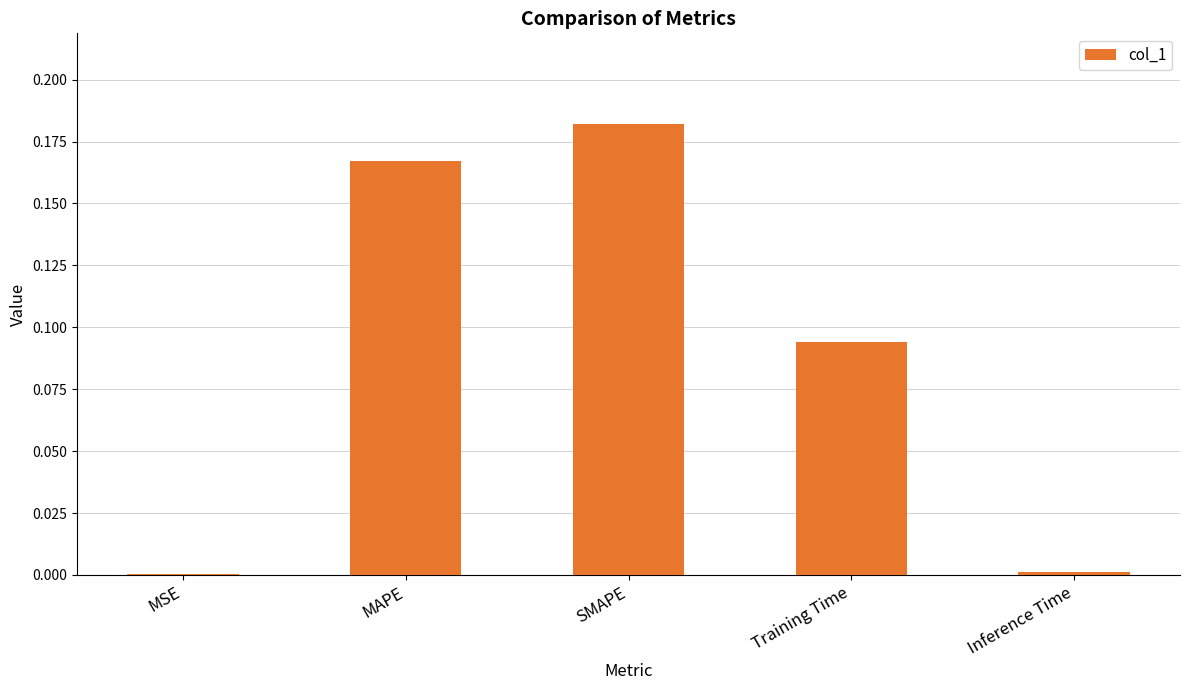

Is it true that the value at Inference Time is 0.0?

True